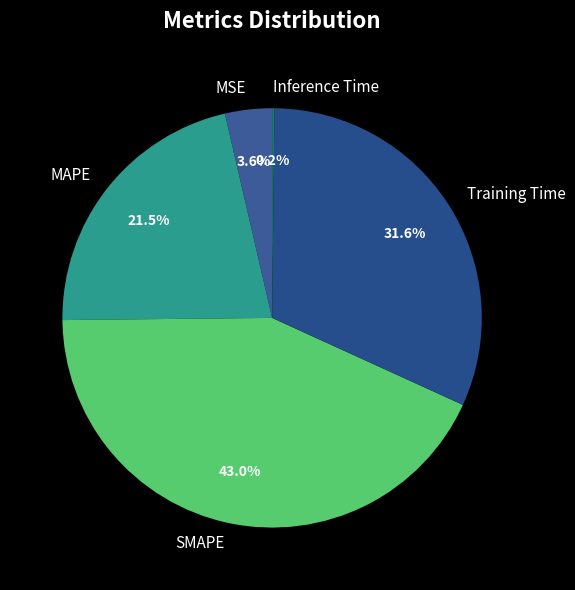

What percentage is NOT represented by MSE?

96.4%